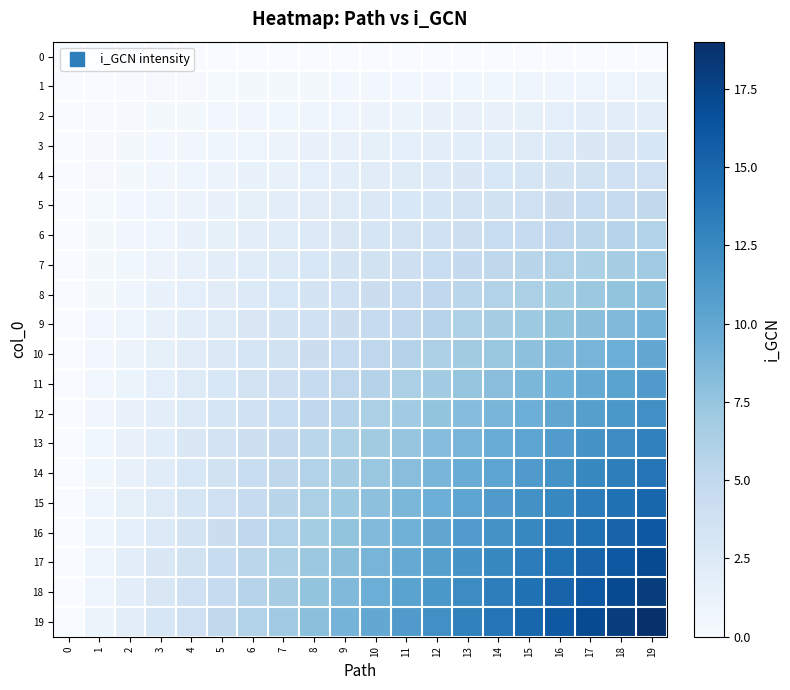

Reading left to right, what are all the values shown in this chart?

0: 0=0.0	1=0.0	2=0.0	3=0.0	4=0.0	5=0.0	6=0.0	7=0.0	8=0.0	9=0.0	10=0.0	11=0.0	12=0.0	13=0.0	14=0.0	15=0.0	16=0.0	17=0.0	18=0.0	19=0.0
1: 0=0.0	1=0.1	2=0.1	3=0.2	4=0.2	5=0.3	6=0.3	7=0.4	8=0.4	9=0.5	10=0.5	11=0.6	12=0.6	13=0.7	14=0.7	15=0.8	16=0.8	17=0.9	18=0.9	19=1.0
2: 0=0.0	1=0.1	2=0.2	3=0.3	4=0.4	5=0.5	6=0.6	7=0.7	8=0.8	9=0.9	10=1.1	11=1.2	12=1.3	13=1.4	14=1.5	15=1.6	16=1.7	17=1.8	18=1.9	19=2.0
3: 0=0.0	1=0.2	2=0.3	3=0.5	4=0.6	5=0.8	6=0.9	7=1.1	8=1.3	9=1.4	10=1.6	11=1.7	12=1.9	13=2.1	14=2.2	15=2.4	16=2.5	17=2.7	18=2.8	19=3.0
4: 0=0.0	1=0.2	2=0.4	3=0.6	4=0.8	5=1.1	6=1.3	7=1.5	8=1.7	9=1.9	10=2.1	11=2.3	12=2.5	13=2.7	14=2.9	15=3.2	16=3.4	17=3.6	18=3.8	19=4.0
5: 0=0.0	1=0.3	2=0.5	3=0.8	4=1.1	5=1.3	6=1.6	7=1.8	8=2.1	9=2.4	10=2.6	11=2.9	12=3.2	13=3.4	14=3.7	15=3.9	16=4.2	17=4.5	18=4.7	19=5.0
6: 0=0.0	1=0.3	2=0.6	3=0.9	4=1.3	5=1.6	6=1.9	7=2.2	8=2.5	9=2.8	10=3.2	11=3.5	12=3.8	13=4.1	14=4.4	15=4.7	16=5.1	17=5.4	18=5.7	19=6.0
7: 0=0.0	1=0.4	2=0.7	3=1.1	4=1.5	5=1.8	6=2.2	7=2.6	8=2.9	9=3.3	10=3.7	11=4.1	12=4.4	13=4.8	14=5.2	15=5.5	16=5.9	17=6.3	18=6.6	19=7.0
8: 0=0.0	1=0.4	2=0.8	3=1.3	4=1.7	5=2.1	6=2.5	7=2.9	8=3.4	9=3.8	10=4.2	11=4.6	12=5.1	13=5.5	14=5.9	15=6.3	16=6.7	17=7.2	18=7.6	19=8.0
9: 0=0.0	1=0.5	2=0.9	3=1.4	4=1.9	5=2.4	6=2.8	7=3.3	8=3.8	9=4.3	10=4.7	11=5.2	12=5.7	13=6.2	14=6.6	15=7.1	16=7.6	17=8.1	18=8.5	19=9.0
10: 0=0.0	1=0.5	2=1.1	3=1.6	4=2.1	5=2.6	6=3.2	7=3.7	8=4.2	9=4.7	10=5.3	11=5.8	12=6.3	13=6.8	14=7.4	15=7.9	16=8.4	17=8.9	18=9.5	19=10.0
11: 0=0.0	1=0.6	2=1.2	3=1.7	4=2.3	5=2.9	6=3.5	7=4.1	8=4.6	9=5.2	10=5.8	11=6.4	12=6.9	13=7.5	14=8.1	15=8.7	16=9.3	17=9.8	18=10.4	19=11.0
12: 0=0.0	1=0.6	2=1.3	3=1.9	4=2.5	5=3.2	6=3.8	7=4.4	8=5.1	9=5.7	10=6.3	11=6.9	12=7.6	13=8.2	14=8.8	15=9.5	16=10.1	17=10.7	18=11.4	19=12.0
13: 0=0.0	1=0.7	2=1.4	3=2.1	4=2.7	5=3.4	6=4.1	7=4.8	8=5.5	9=6.2	10=6.8	11=7.5	12=8.2	13=8.9	14=9.6	15=10.3	16=10.9	17=11.6	18=12.3	19=13.0
14: 0=0.0	1=0.7	2=1.5	3=2.2	4=2.9	5=3.7	6=4.4	7=5.2	8=5.9	9=6.6	10=7.4	11=8.1	12=8.8	13=9.6	14=10.3	15=11.1	16=11.8	17=12.5	18=13.3	19=14.0
15: 0=0.0	1=0.8	2=1.6	3=2.4	4=3.2	5=3.9	6=4.7	7=5.5	8=6.3	9=7.1	10=7.9	11=8.7	12=9.5	13=10.3	14=11.1	15=11.8	16=12.6	17=13.4	18=14.2	19=15.0
16: 0=0.0	1=0.8	2=1.7	3=2.5	4=3.4	5=4.2	6=5.1	7=5.9	8=6.7	9=7.6	10=8.4	11=9.3	12=10.1	13=10.9	14=11.8	15=12.6	16=13.5	17=14.3	18=15.2	19=16.0
17: 0=0.0	1=0.9	2=1.8	3=2.7	4=3.6	5=4.5	6=5.4	7=6.3	8=7.2	9=8.1	10=8.9	11=9.8	12=10.7	13=11.6	14=12.5	15=13.4	16=14.3	17=15.2	18=16.1	19=17.0
18: 0=0.0	1=0.9	2=1.9	3=2.8	4=3.8	5=4.7	6=5.7	7=6.6	8=7.6	9=8.5	10=9.5	11=10.4	12=11.4	13=12.3	14=13.3	15=14.2	16=15.2	17=16.1	18=17.1	19=18.0
19: 0=0.0	1=1.0	2=2.0	3=3.0	4=4.0	5=5.0	6=6.0	7=7.0	8=8.0	9=9.0	10=10.0	11=11.0	12=12.0	13=13.0	14=14.0	15=15.0	16=16.0	17=17.0	18=18.0	19=19.0